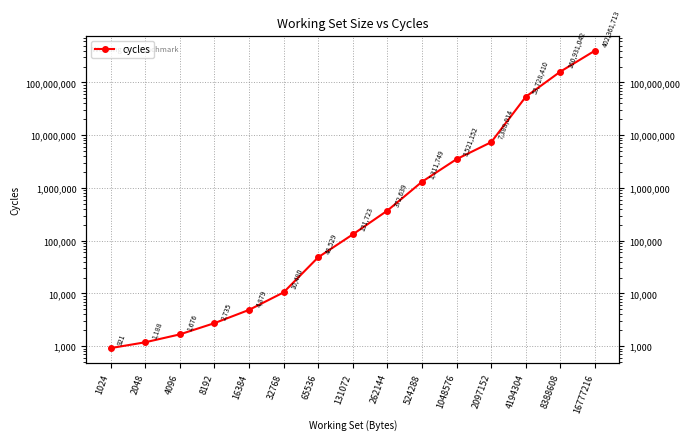

Reading left to right, transcribe all the data shown in this chart.

1024=921	2048=1188	4096=1676	8192=2735	16384=4879	32768=10480	65536=48529	131072=131723	262144=372639	524288=1311749	1048576=3521152	2097152=7388014	4194304=53728410	8388608=160931042	16777216=402361713